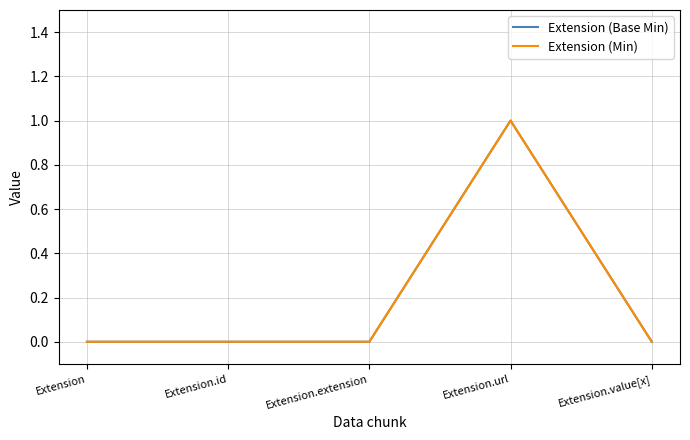

Where is Extension (Min) nearest to the value 0?

Extension